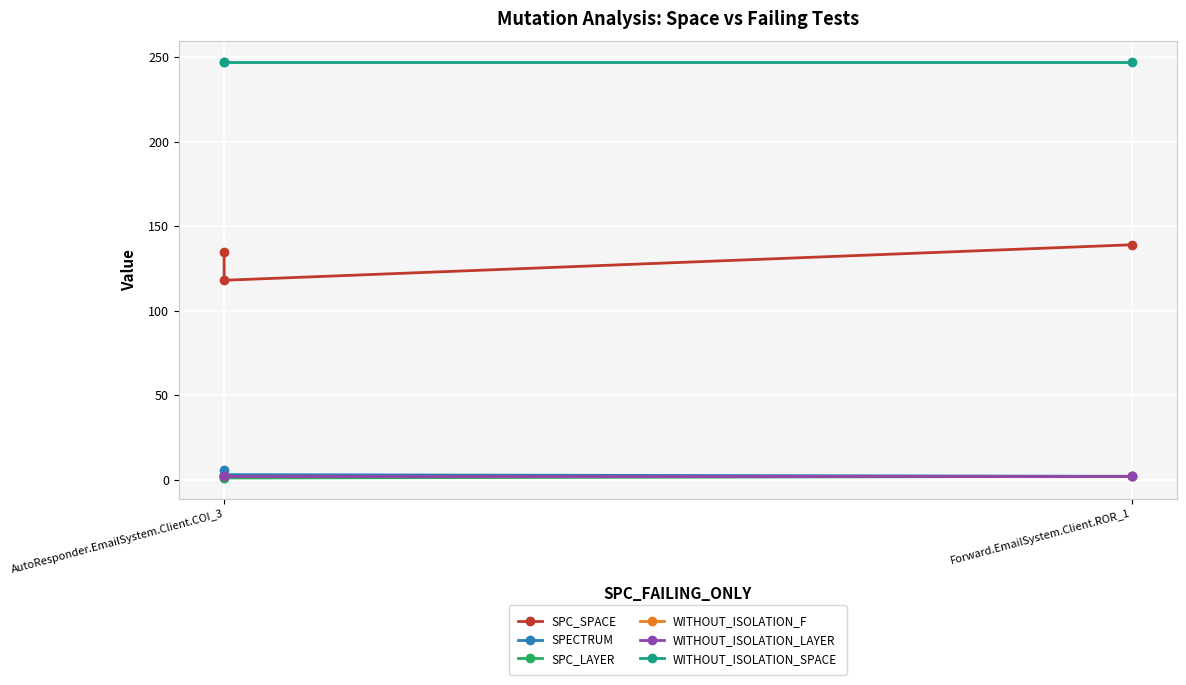

Reading right to left, what are all the values shown in this chart?

SPC_SPACE: 139	118	135
SPECTRUM: 2	3	6
SPC_LAYER: 2	1	1
WITHOUT_ISOLATION_F: 2	2	2
WITHOUT_ISOLATION_LAYER: 2	2	2
WITHOUT_ISOLATION_SPACE: 247	247	247